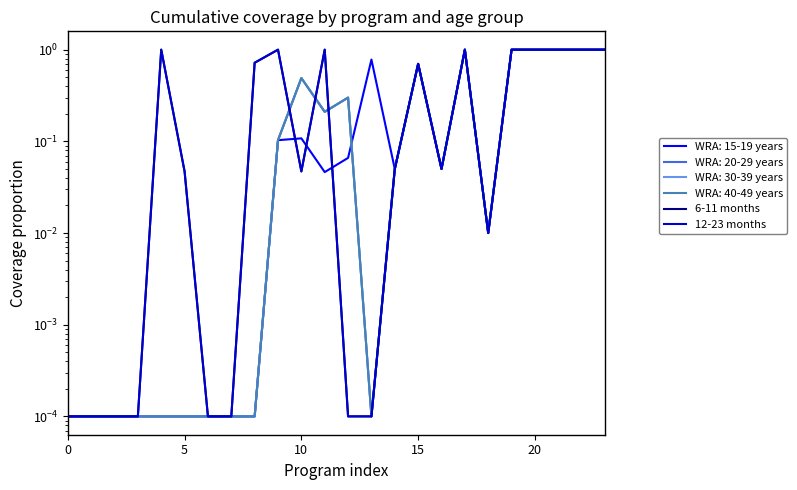

Is it true that 12-23 months equals 0.1 at 14?

True